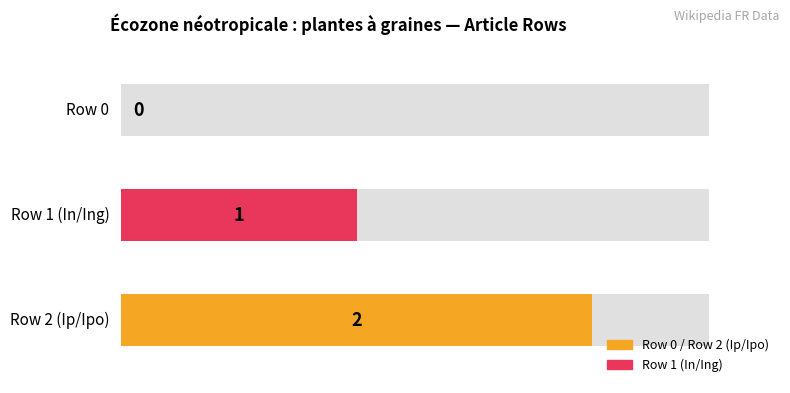

List the labels in order of value, largest first.

Écozone néotropicale row 2, Écozone néotropicale row 1, Écozone néotropicale row 0